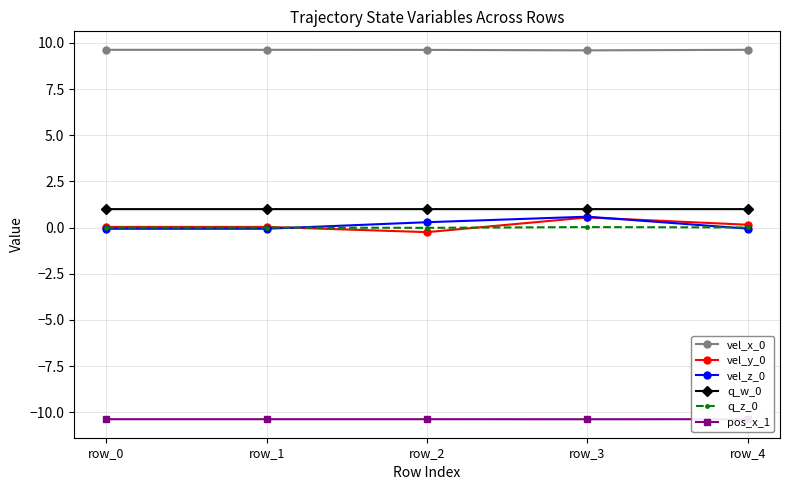

At which category is the sum across all series the highest?

row_3